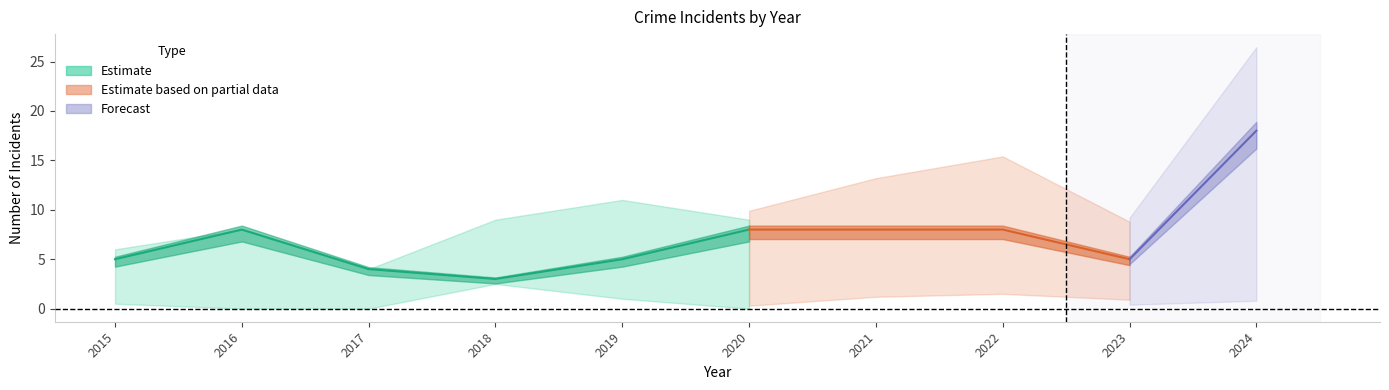

How many categories are shown in the chart?

10